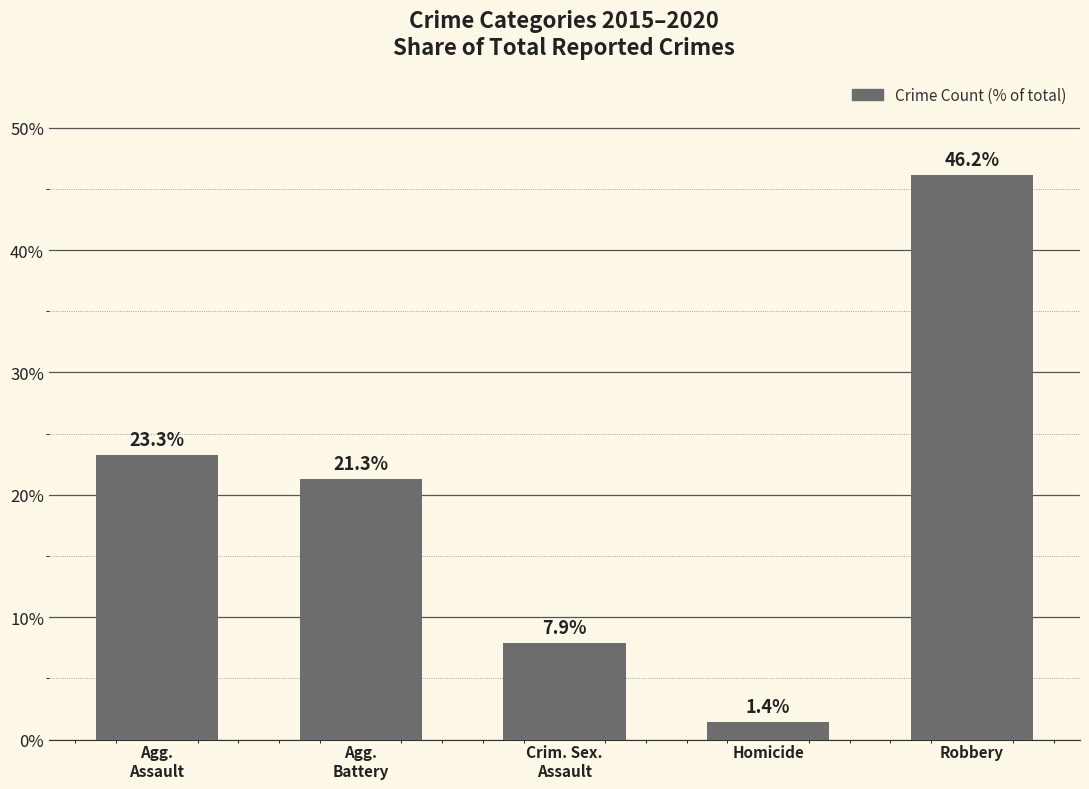

What is the difference between the values at Homicide and Robbery?

44.8